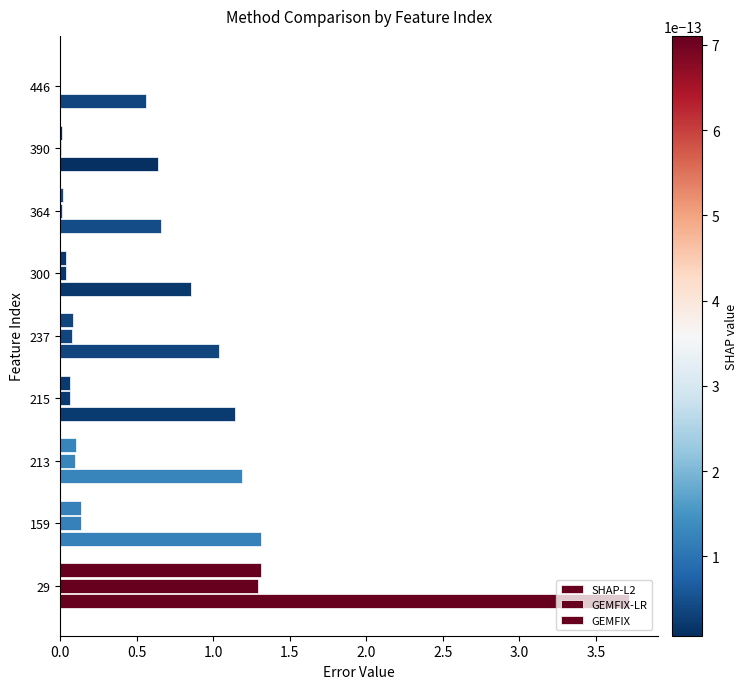

List the series in order of their peak value, lowest first.

GEMFIX-LR, GEMFIX, SHAP-L2